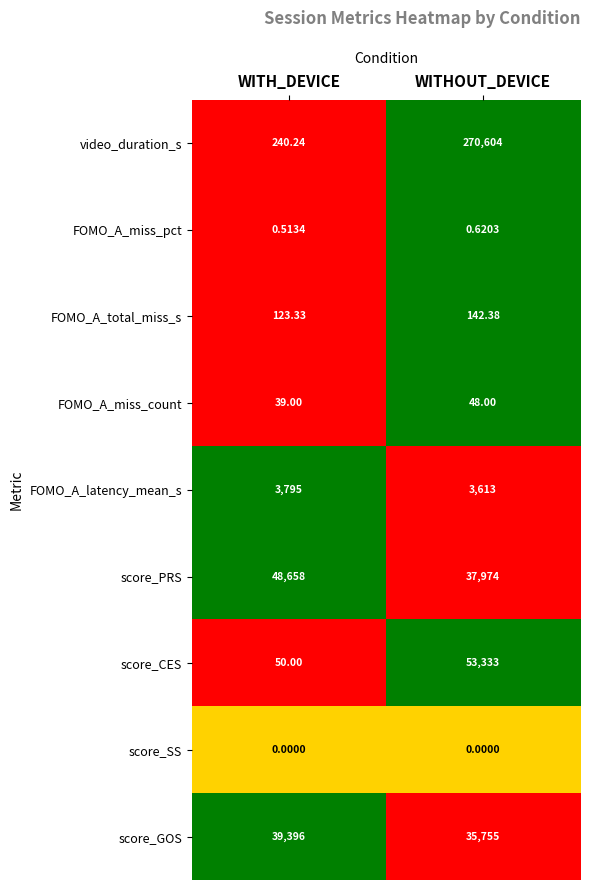

What is the greatest value displayed?

270604.0